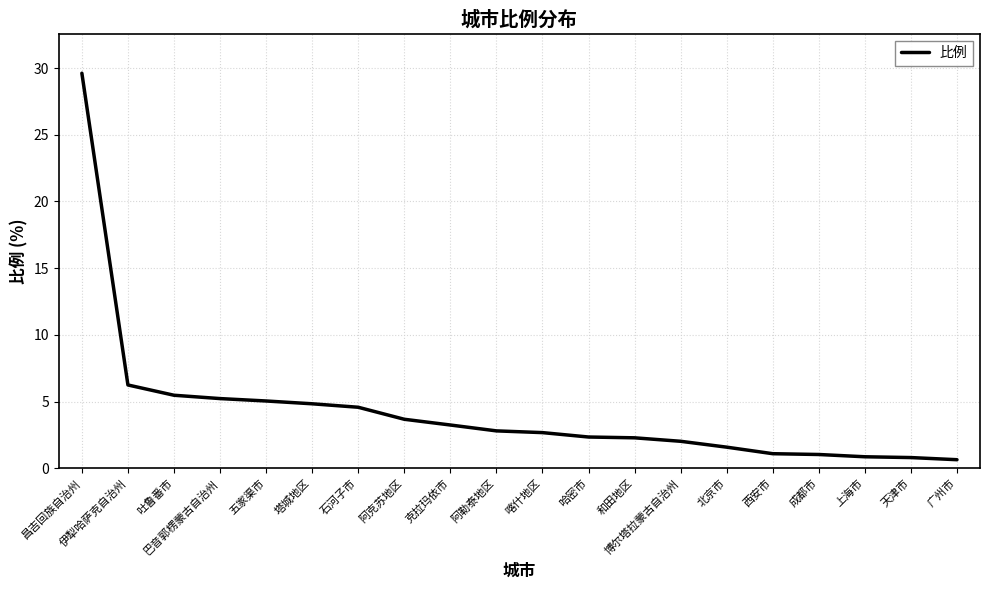

What is the change in value from 阿勒泰地区 to 上海市?

-1.9